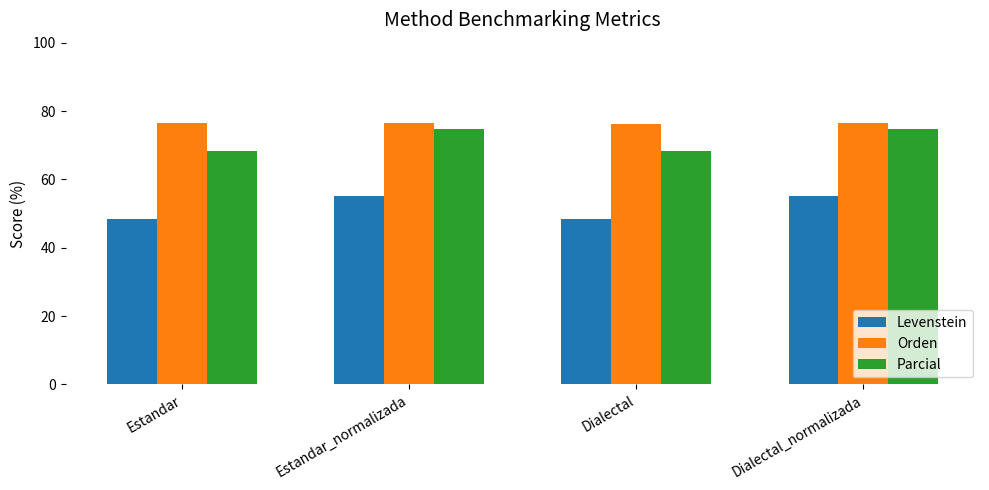

What is the label of the 4th bar from the left?

Dialectal_normalizada